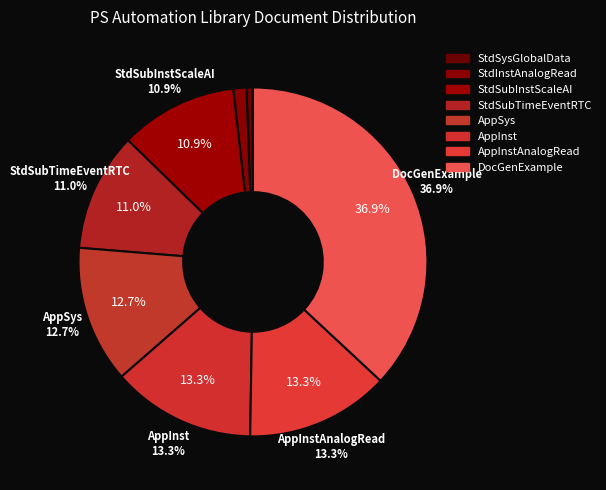

Rank the categories by value from lowest to highest.

StdSysGlobalData, StdInstAnalogRead, StdSubInstScaleAI, StdSubTimeEventRTC, AppSys, AppInst, AppInstAnalogRead, DocGenExample